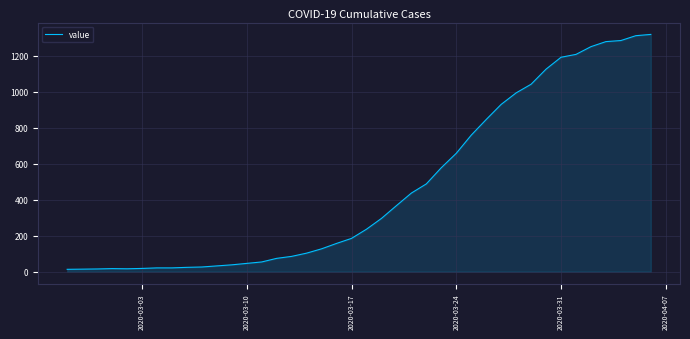

What is the difference between the maximum and minimum values?

1306